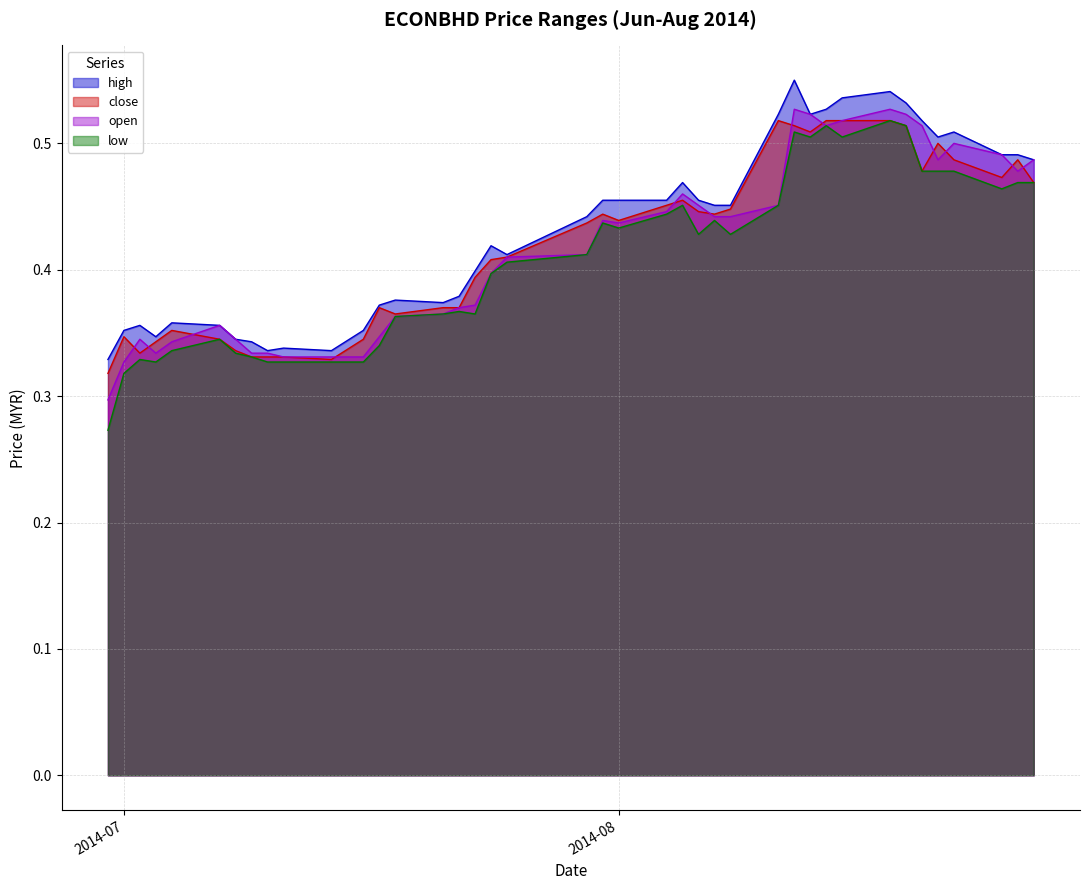

What is the total value across all series at 2014-08-05?

1.8